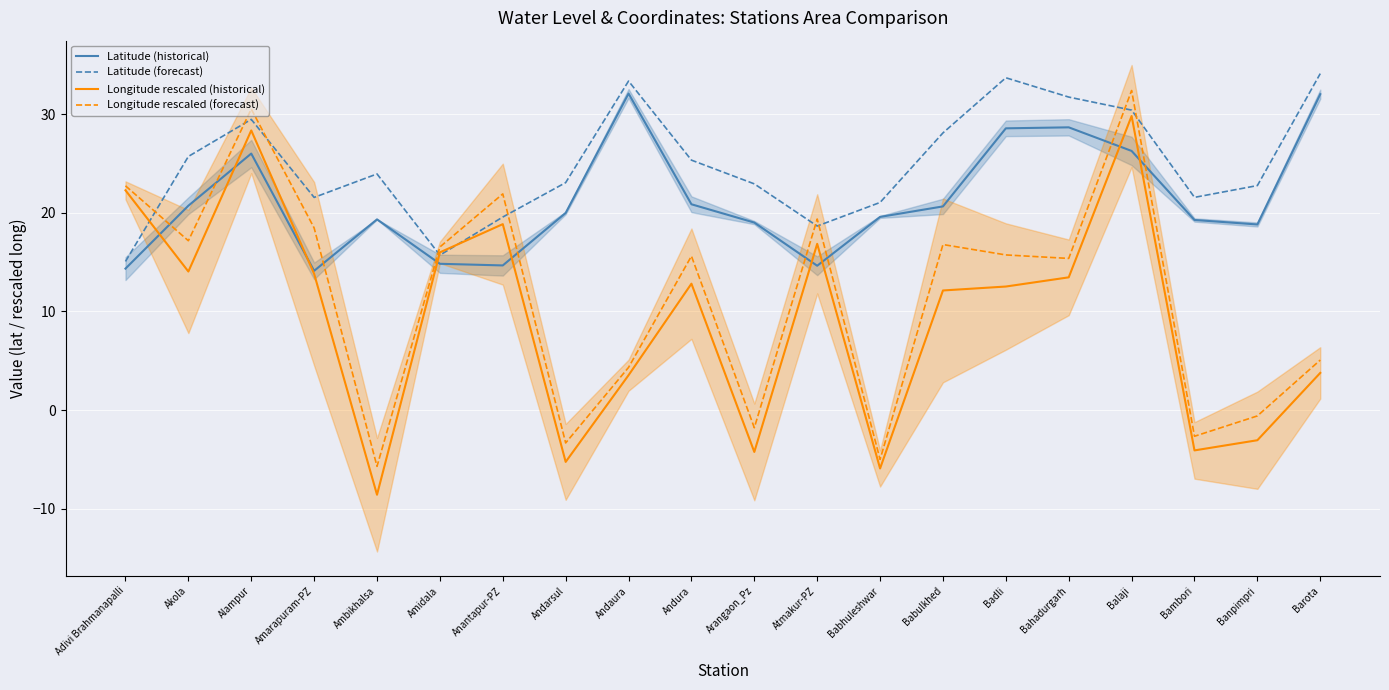

True or false: Longitude rescaled (historical) has more than 2 interior local peaks.

True